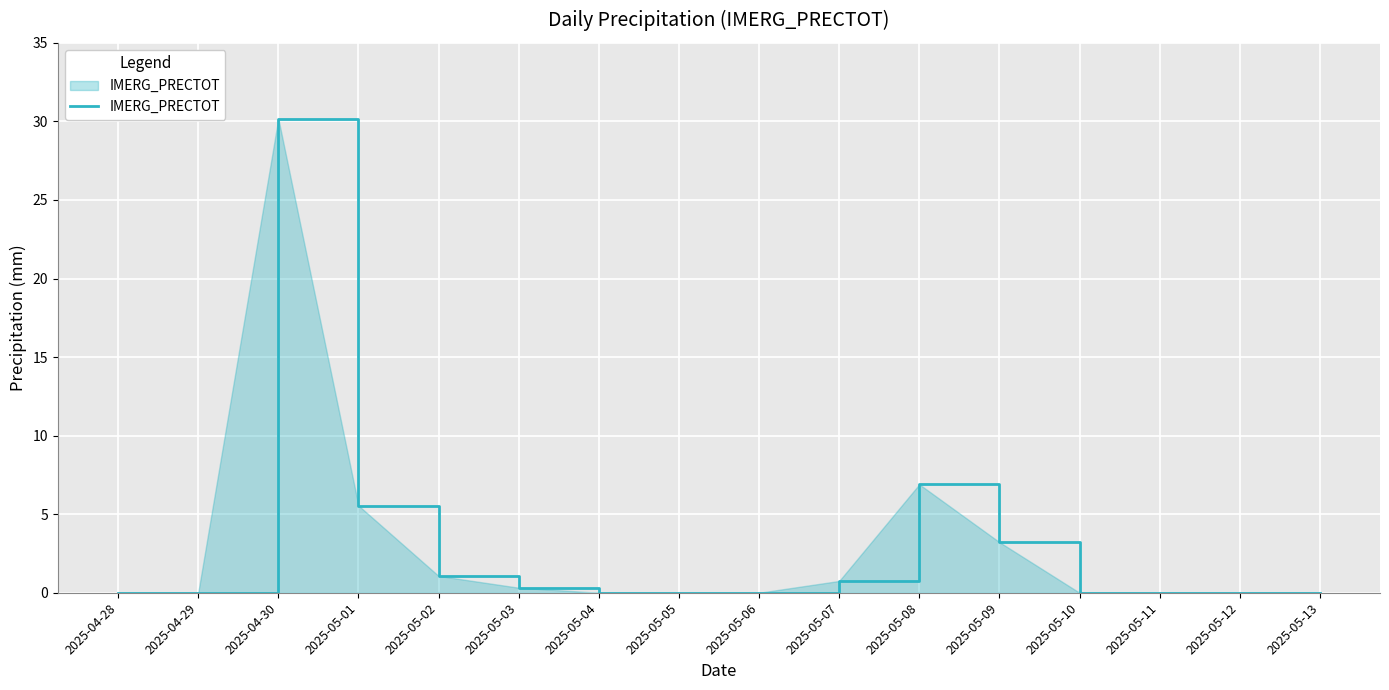

How many lines are shown in the chart?

1